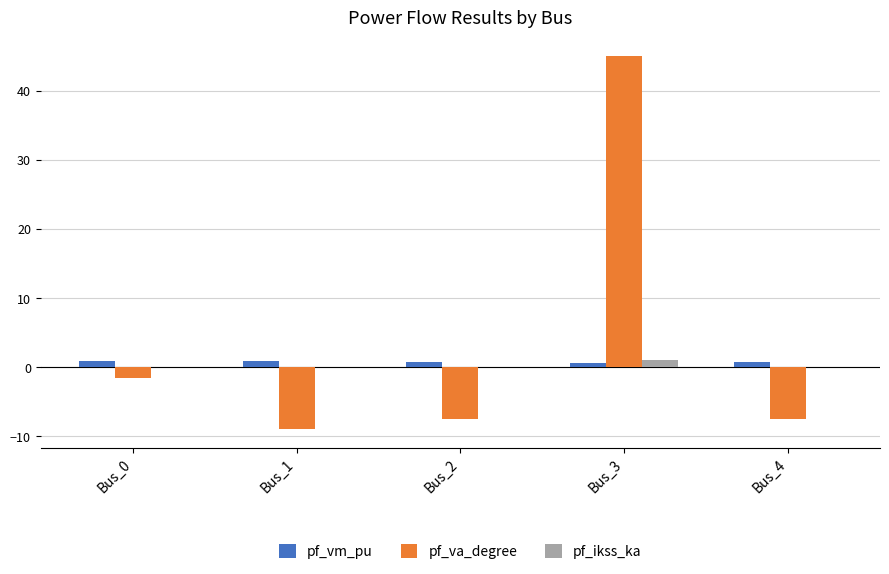

The pf_ikss_ka series shows 0.0 at Bus_4. True or false?

True